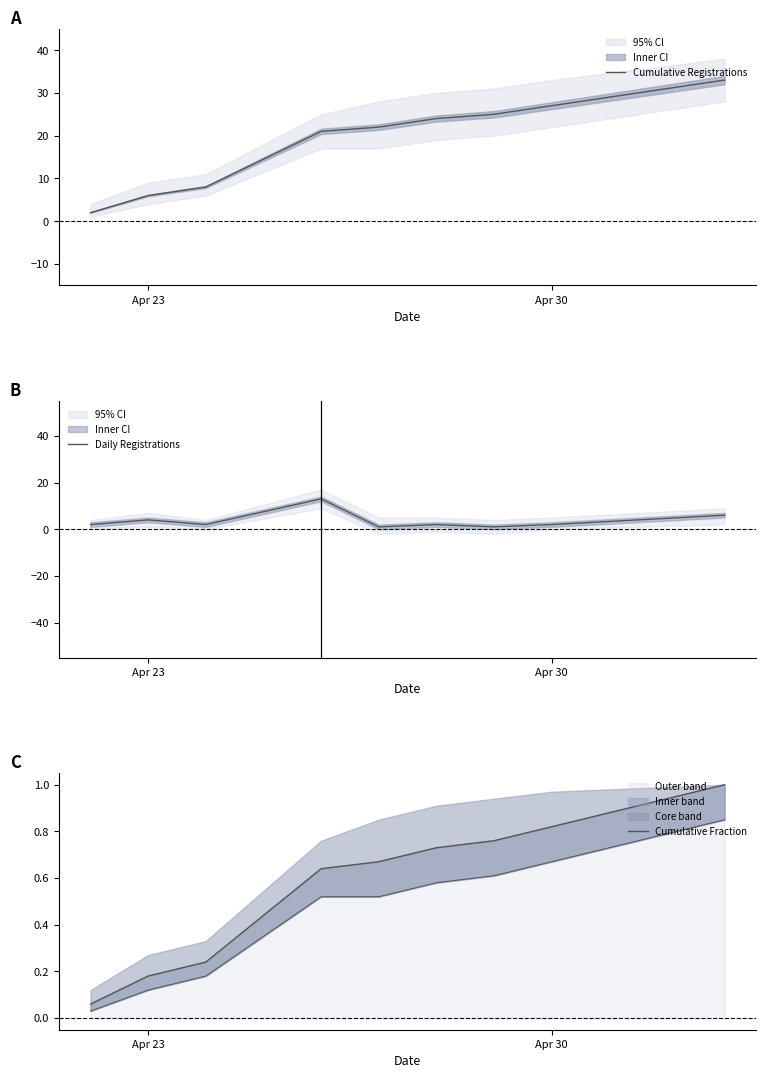

Reading left to right, transcribe all the data shown in this chart.

Cumulative Registrations: 2.0	6.0	8.0	21.0	22.0	24.0	25.0	27.0	33.0
Daily Registrations: 2.0	4.0	2.0	13.0	1.0	2.0	1.0	2.0	6.0
Cumulative Fraction: 0.1	0.2	0.2	0.6	0.7	0.7	0.8	0.8	1.0